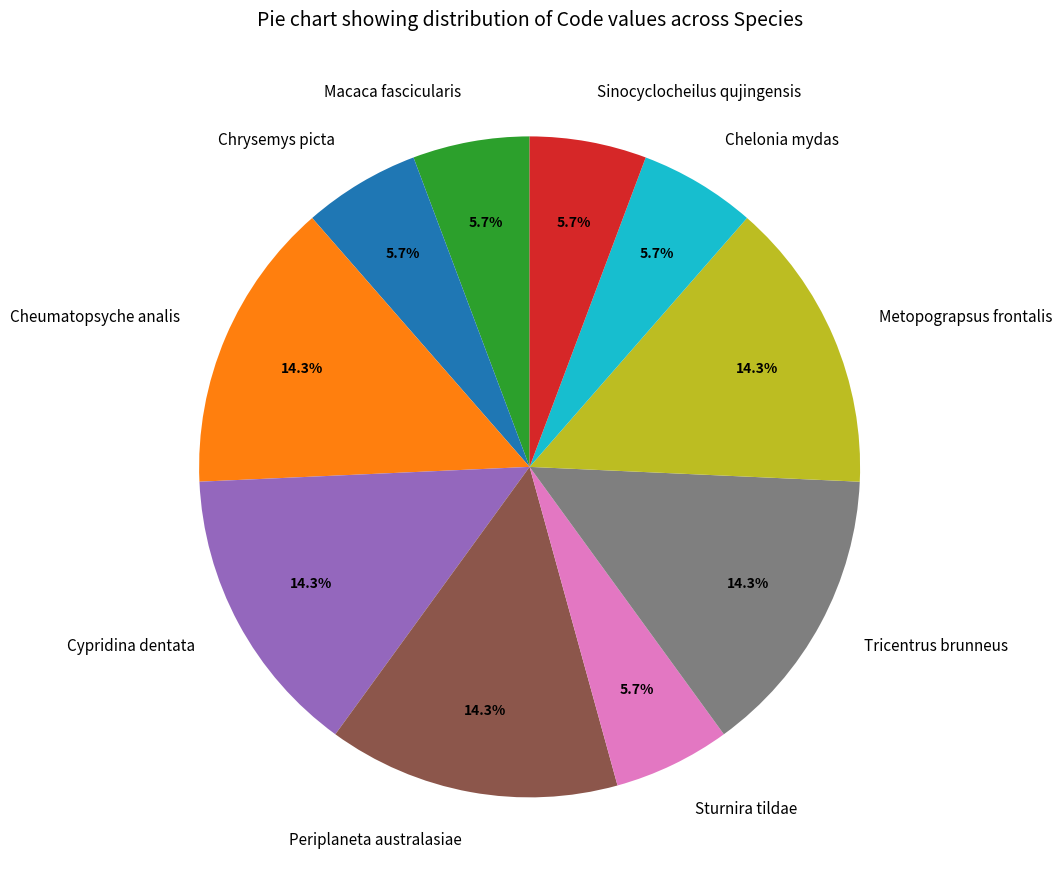

True or false: Tricentrus brunneus accounts for 14% of the total.

True